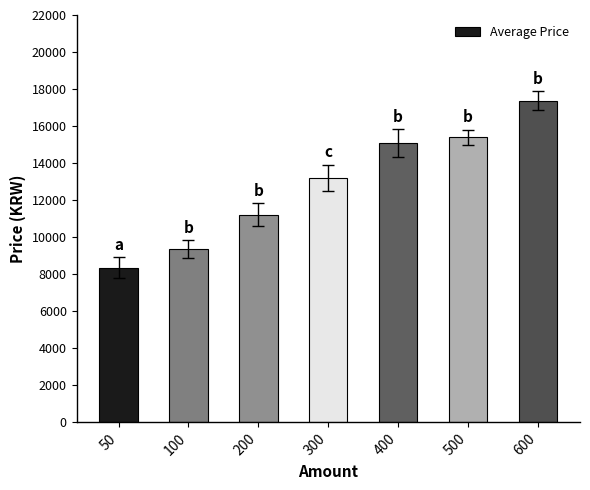

What is the change in value from 200 to 400?

+3850